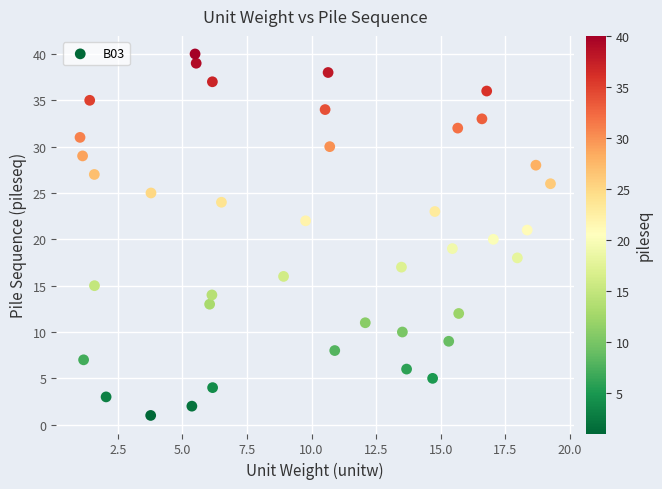

What is the range of Y values (max minus min)?

39